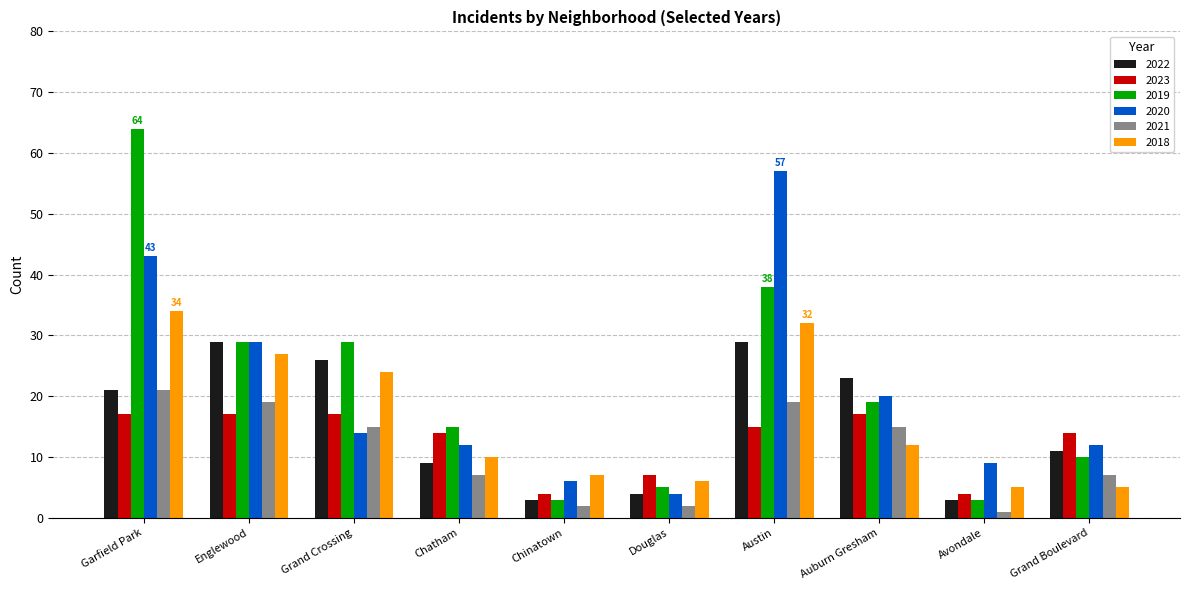

At which label does 2020 reach its minimum?

Douglas